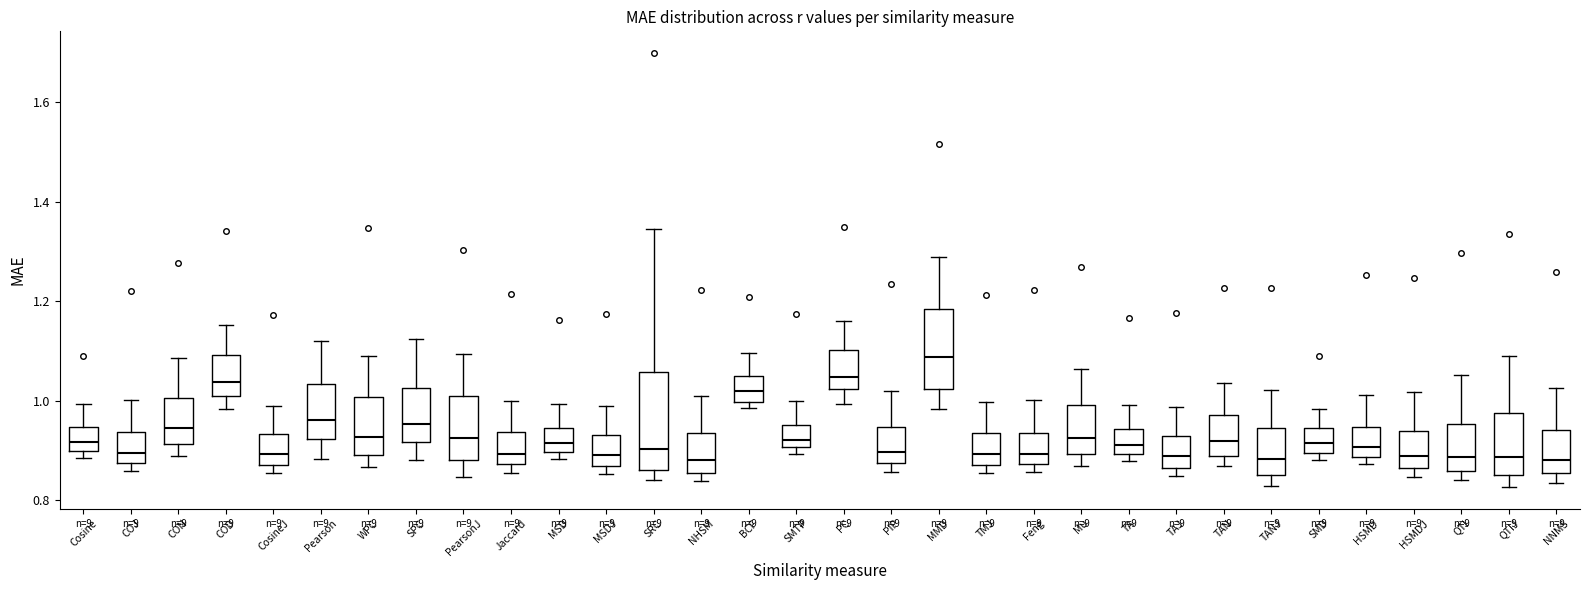

Reading left to right, transcribe this box plot: for each box, give where its median line is, the range the box spans, and where its two whiskers end, as read against the y-axis. The values are not printed on the chart, so give them approximately, as read against the axis.

Cosine: median 0.92, box 0.90 to 0.94, whiskers 0.88 to 1.00
COJ: median 0.90, box 0.88 to 0.94, whiskers 0.86 to 1.00
CON: median 0.94, box 0.92 to 1.00, whiskers 0.88 to 1.08
COD: median 1.04, box 1.00 to 1.10, whiskers 0.98 to 1.16
CosineJ: median 0.90, box 0.88 to 0.94, whiskers 0.86 to 0.98
Pearson: median 0.96, box 0.92 to 1.04, whiskers 0.88 to 1.12
WPC: median 0.92, box 0.90 to 1.00, whiskers 0.86 to 1.08
SPC: median 0.96, box 0.92 to 1.02, whiskers 0.88 to 1.12
PearsonJ: median 0.92, box 0.88 to 1.00, whiskers 0.84 to 1.10
Jaccard: median 0.90, box 0.88 to 0.94, whiskers 0.86 to 1.00
MSD: median 0.92, box 0.90 to 0.94, whiskers 0.88 to 1.00
MSDJ: median 0.90, box 0.86 to 0.94, whiskers 0.86 (just below the box's lower edge) to 0.98
SRC: median 0.90, box 0.86 to 1.06, whiskers 0.84 to 1.34
NHSM: median 0.88, box 0.86 to 0.94, whiskers 0.84 to 1.00
BCF: median 1.02, box 1.00 to 1.04, whiskers 0.98 to 1.10
SMTP: median 0.92, box 0.90 to 0.96, whiskers 0.90 (just below the box's lower edge) to 1.00
PC: median 1.04, box 1.02 to 1.10, whiskers 1.00 to 1.16
PIP: median 0.90, box 0.88 to 0.94, whiskers 0.86 to 1.02
MMD: median 1.08, box 1.02 to 1.18, whiskers 0.98 to 1.28
TMJ: median 0.90, box 0.88 to 0.94, whiskers 0.86 to 1.00
Feng: median 0.90, box 0.88 to 0.94, whiskers 0.86 to 1.00
Mu: median 0.92, box 0.90 to 1.00, whiskers 0.86 to 1.06
TA: median 0.92, box 0.90 to 0.94, whiskers 0.88 to 1.00
TAJ: median 0.88, box 0.86 to 0.92, whiskers 0.84 to 0.98
TAN: median 0.92, box 0.88 to 0.98, whiskers 0.86 to 1.04
TANJ: median 0.88, box 0.84 to 0.94, whiskers 0.82 to 1.02
SMD: median 0.92, box 0.90 to 0.94, whiskers 0.88 to 0.98
HSMD: median 0.90, box 0.88 to 0.94, whiskers 0.88 (just below the box's lower edge) to 1.02
HSMDJ: median 0.88, box 0.86 to 0.94, whiskers 0.84 to 1.02
QTI: median 0.88, box 0.86 to 0.96, whiskers 0.84 to 1.06
QTIJ: median 0.88, box 0.84 to 0.98, whiskers 0.82 to 1.10
NNMS: median 0.88, box 0.86 to 0.94, whiskers 0.84 to 1.02